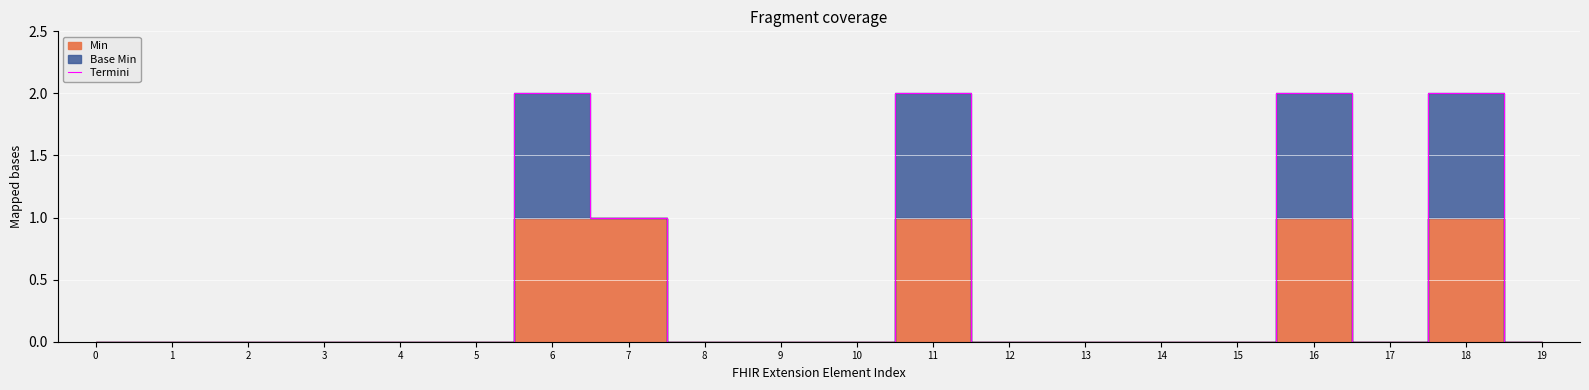

Rank the categories by value from highest to lowest.

6, 11, 16, 18, 7, 0, 1, 2, 3, 4, 5, 8, 9, 10, 12, 13, 14, 15, 17, 19